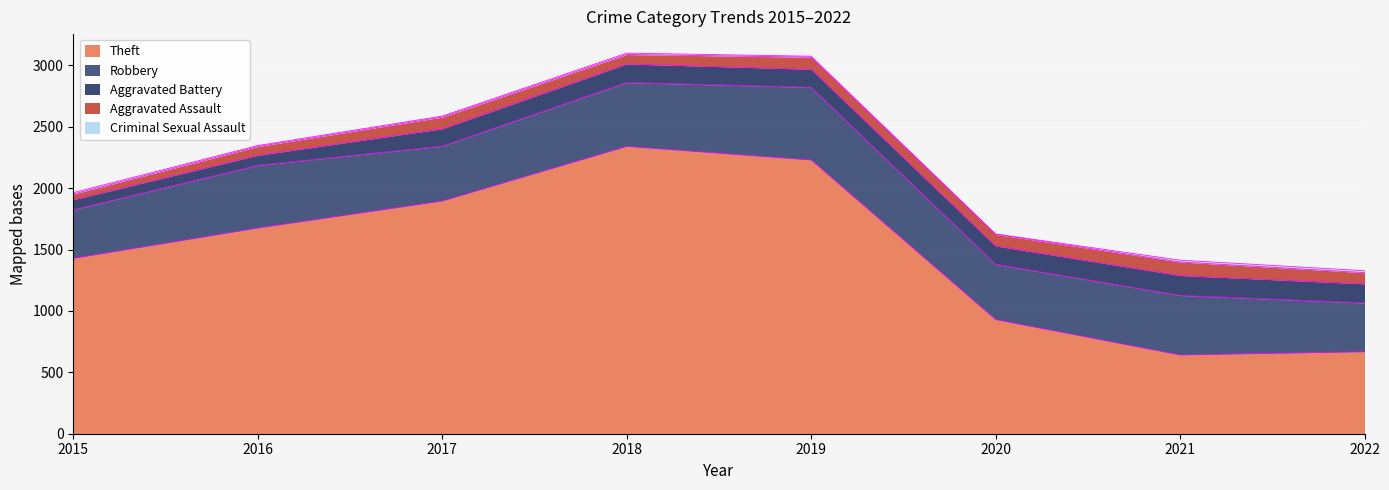

At which category is the sum across all series the highest?

2018